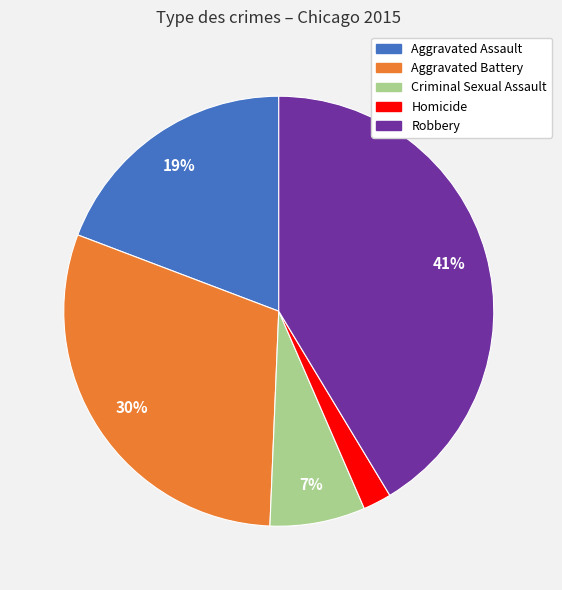

Does any single category account for the majority?

No